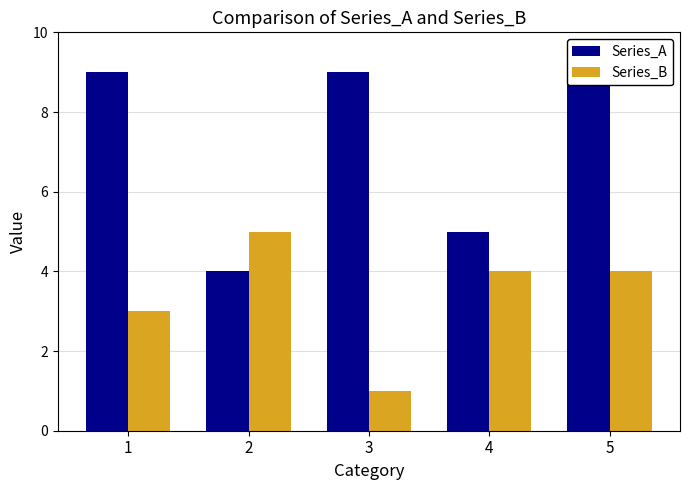

What is the approximate value of Series_B at 2?

5